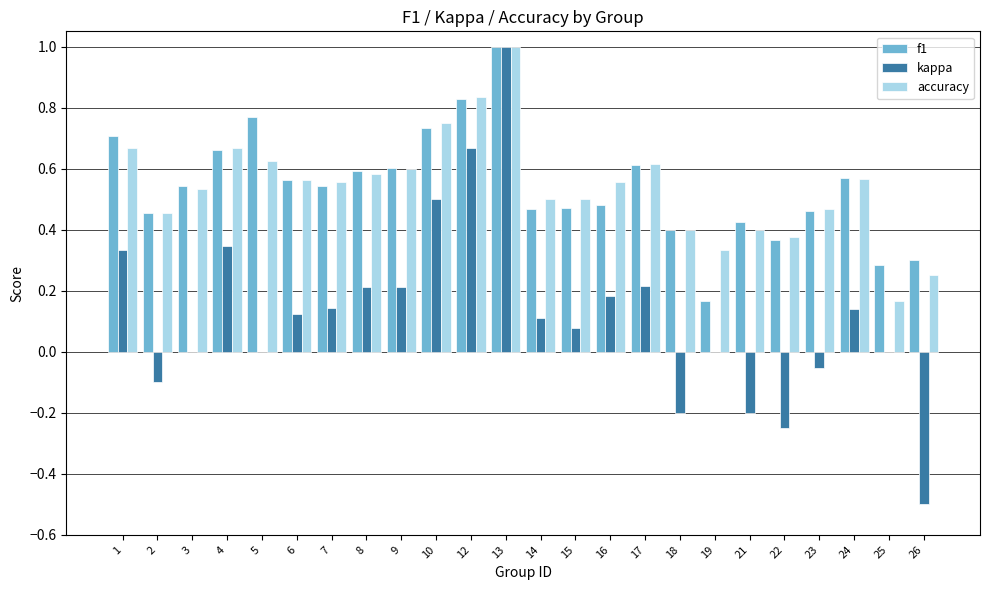

How many groups of bars are there?

24